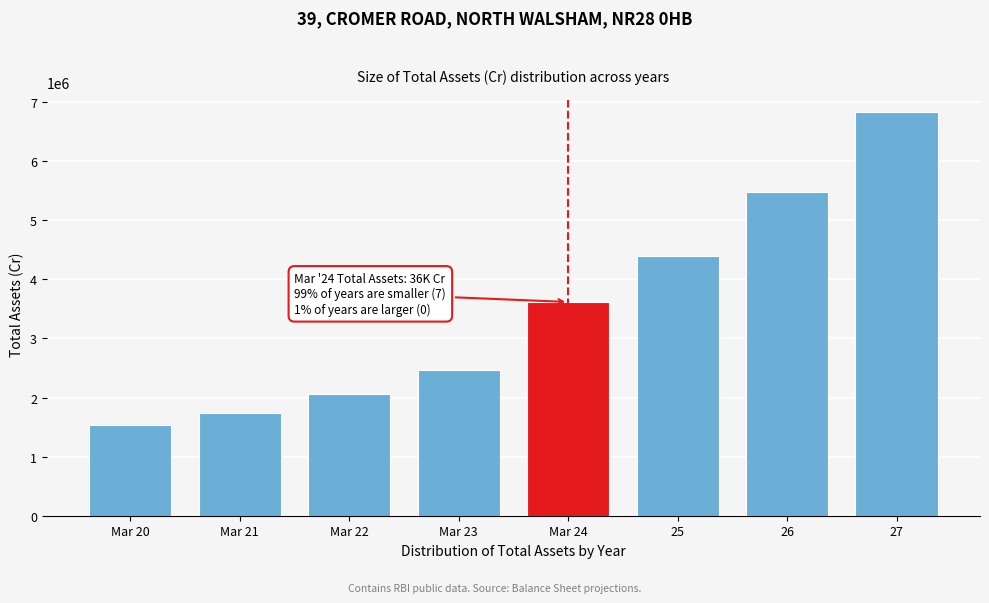

Reading right to left, list all the values displayed in this chart.

6832826.9	5479380.0	4400991.4	3617623.1	2466081.5	2068535.1	1746870.5	1530511.3